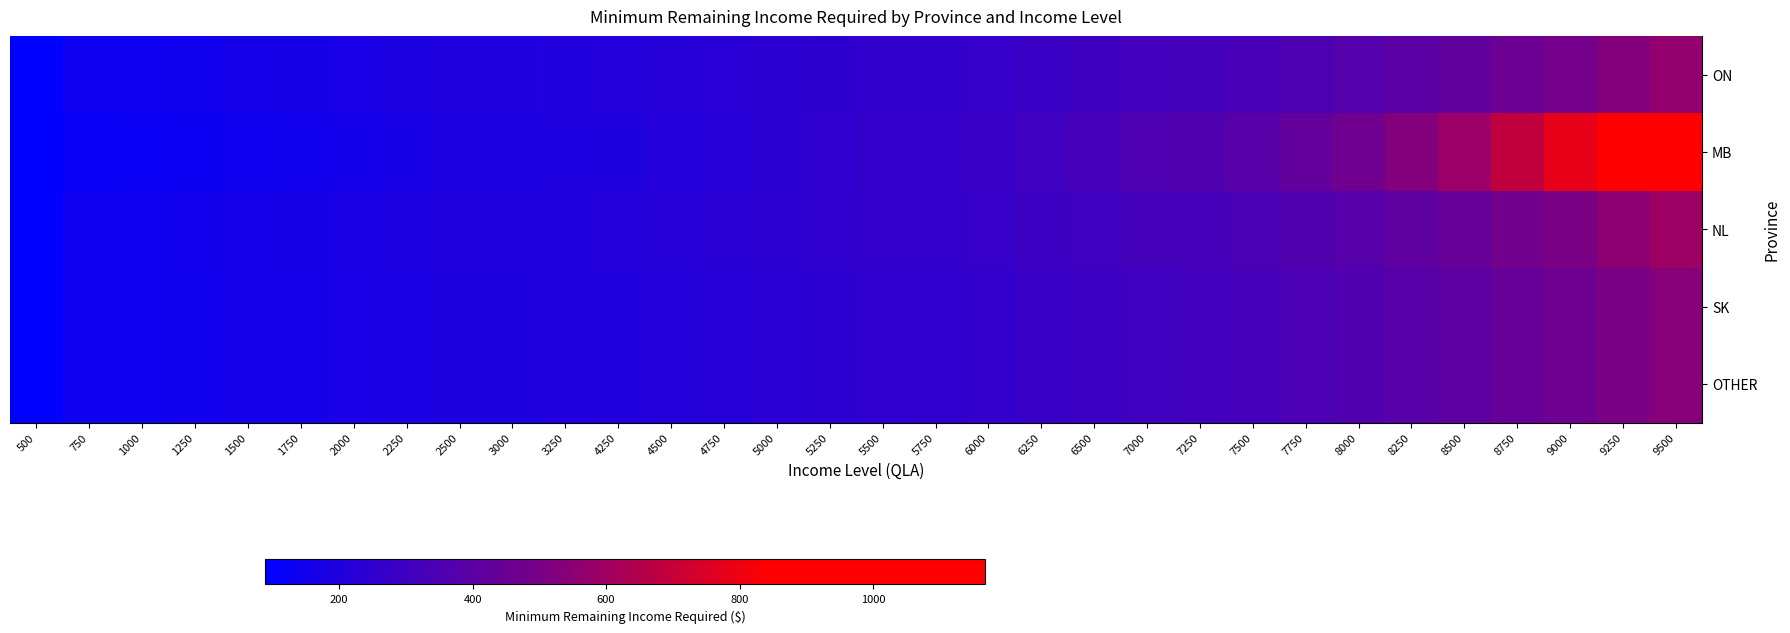

At which category does the chart reach its minimum across all series?

500